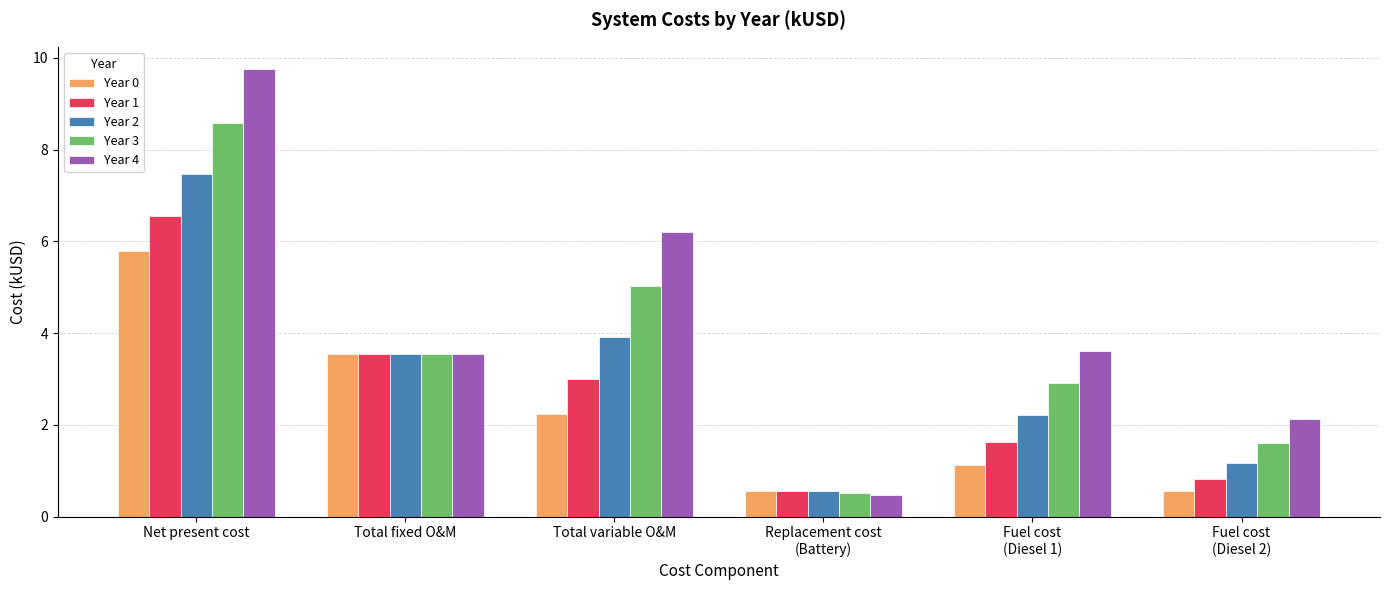

Reading right to left, extract all data points from this chart.

Year 0: 0.6	1.1	0.6	2.2	3.5	5.8
Year 1: 0.8	1.6	0.6	3.0	3.5	6.6
Year 2: 1.2	2.2	0.5	3.9	3.5	7.5
Year 3: 1.6	2.9	0.5	5.0	3.5	8.6
Year 4: 2.1	3.6	0.5	6.2	3.5	9.8